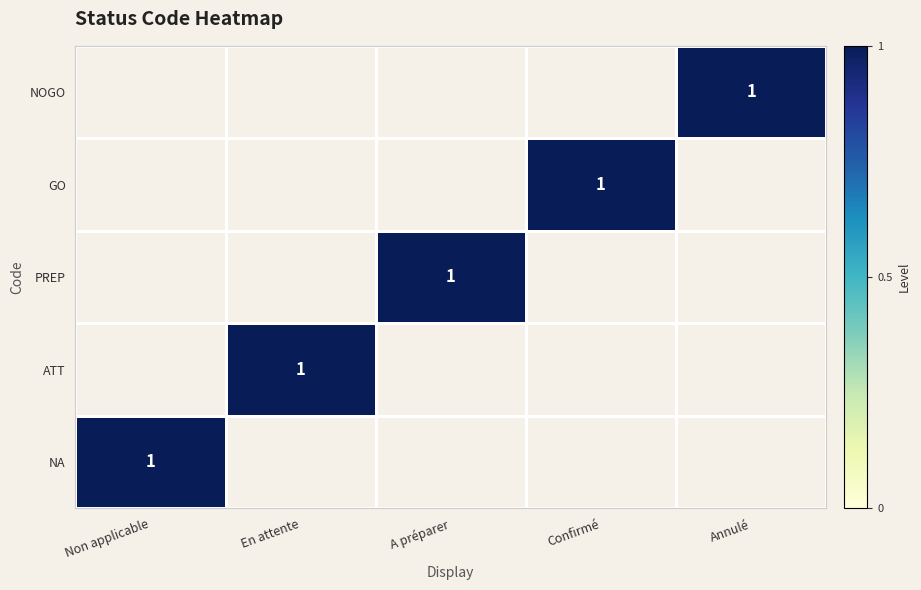

Which category has the highest value in the GO series?

Confirmé